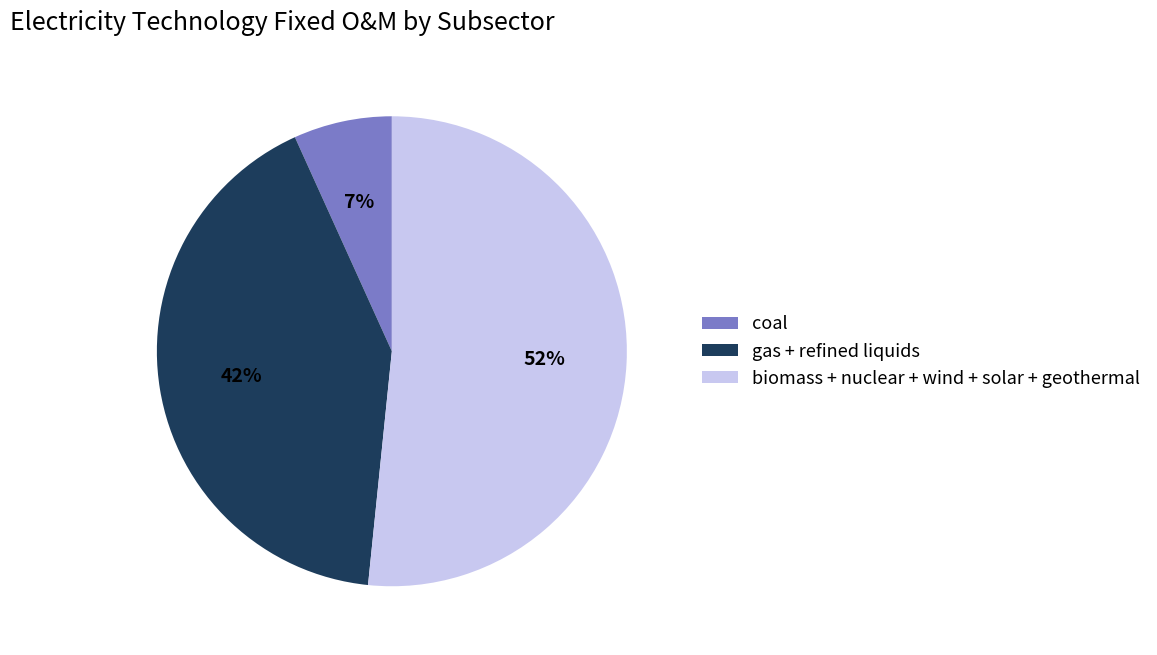

The coal slice represents 1% of the pie. True or false?

False